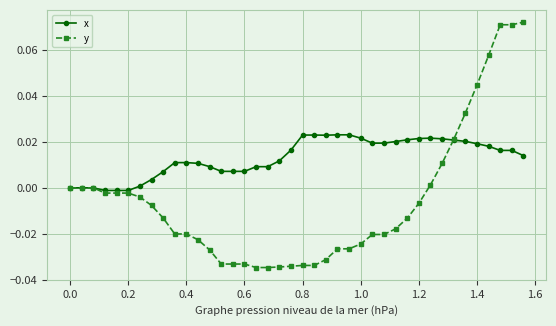

True or false: x has more than 0 interior local peaks.

True